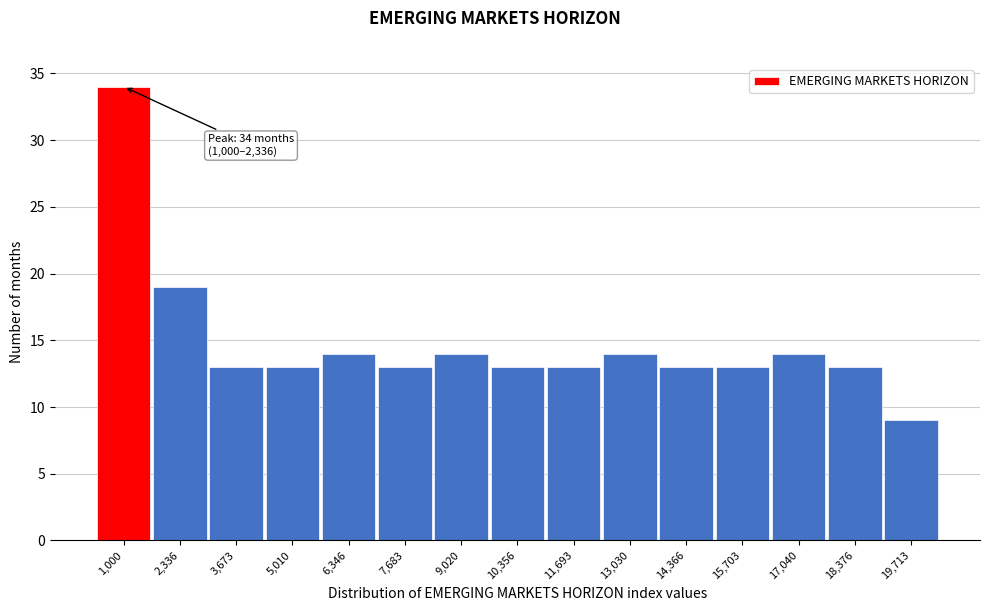

Reading right to left, extract all data points from this chart.

19,713=9	18,376=13	17,040=14	15,703=13	14,366=13	13,030=14	11,693=13	10,356=13	9,020=14	7,683=13	6,346=14	5,010=13	3,673=13	2,336=19	1,000=34